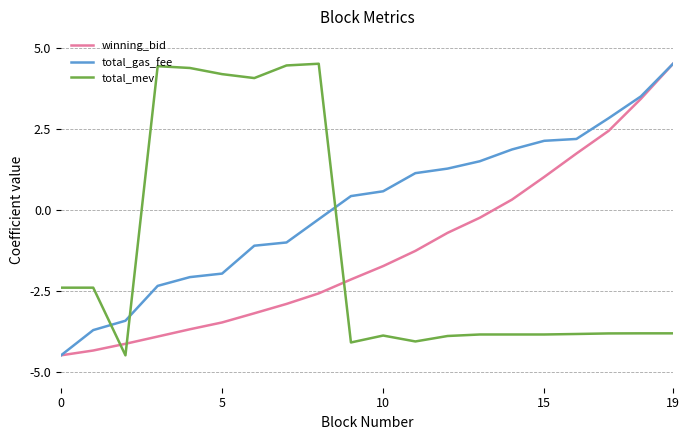

What is the difference between the maximum and minimum values in the total_gas_fee series?

9.0